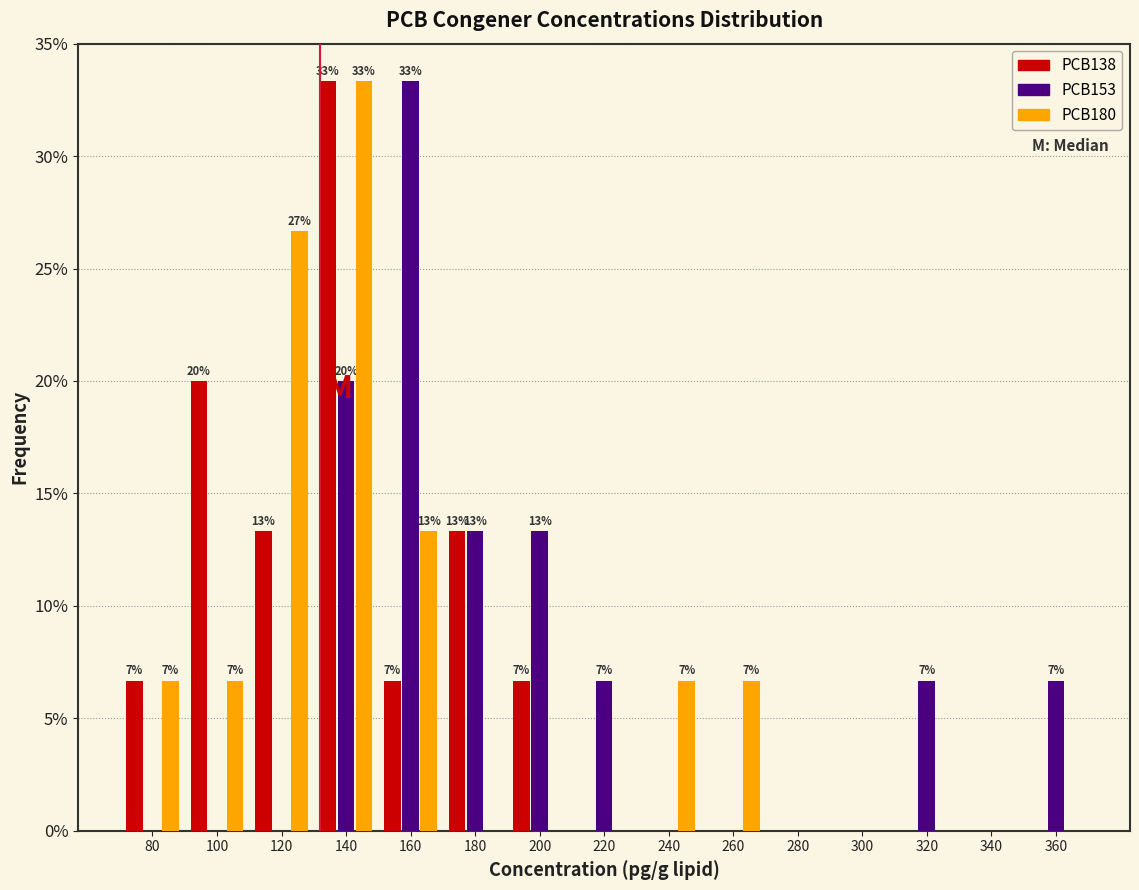

In the PCB180 series, which range on the x-axis has the tallest bar?

130 to 150